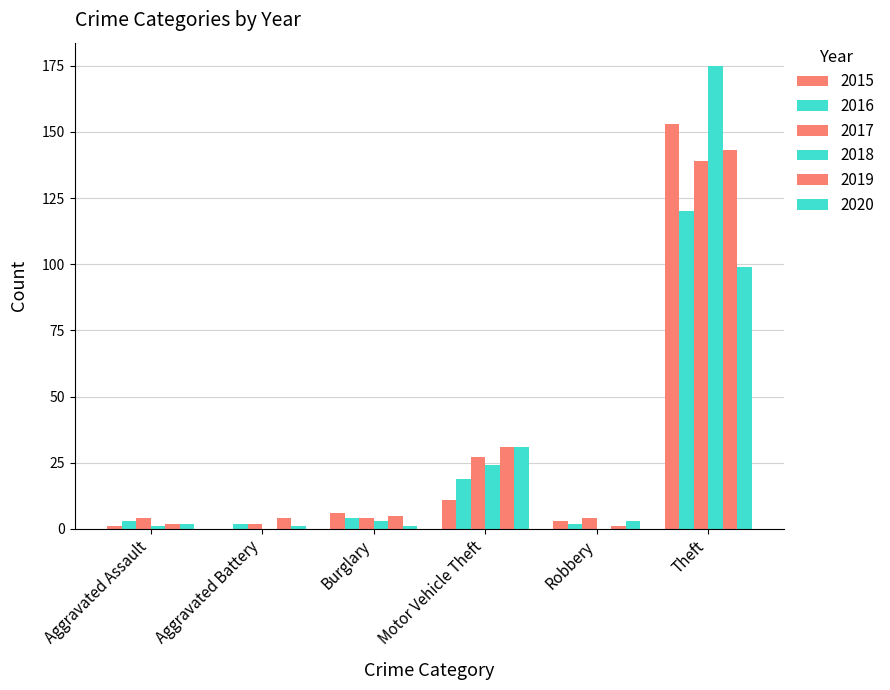

How many groups of bars are there?

6